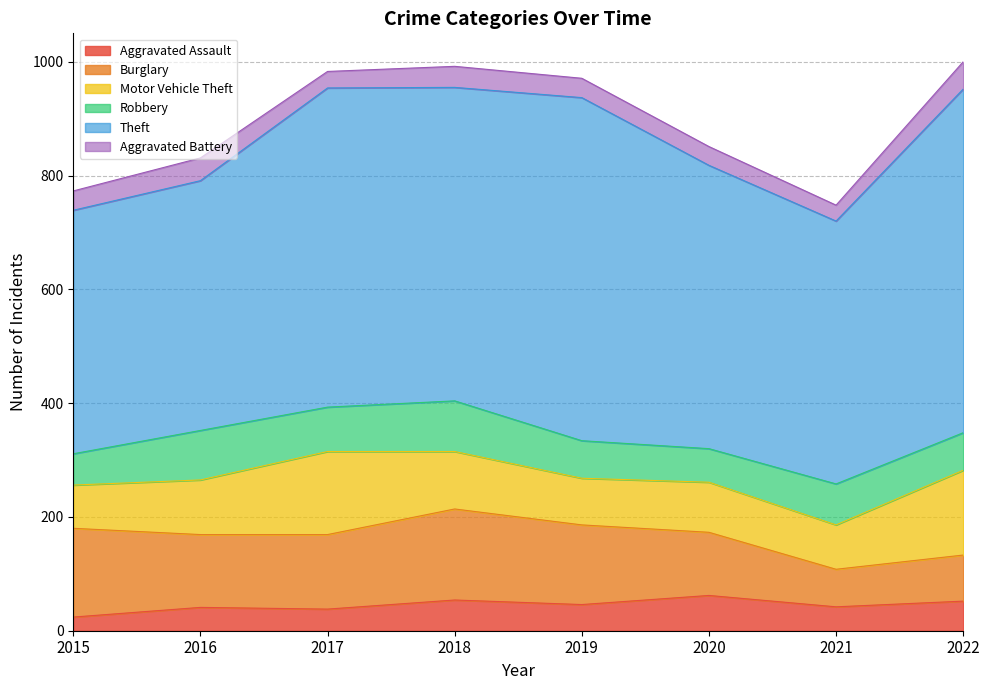

Where does the Theft series first go above 551?

2017